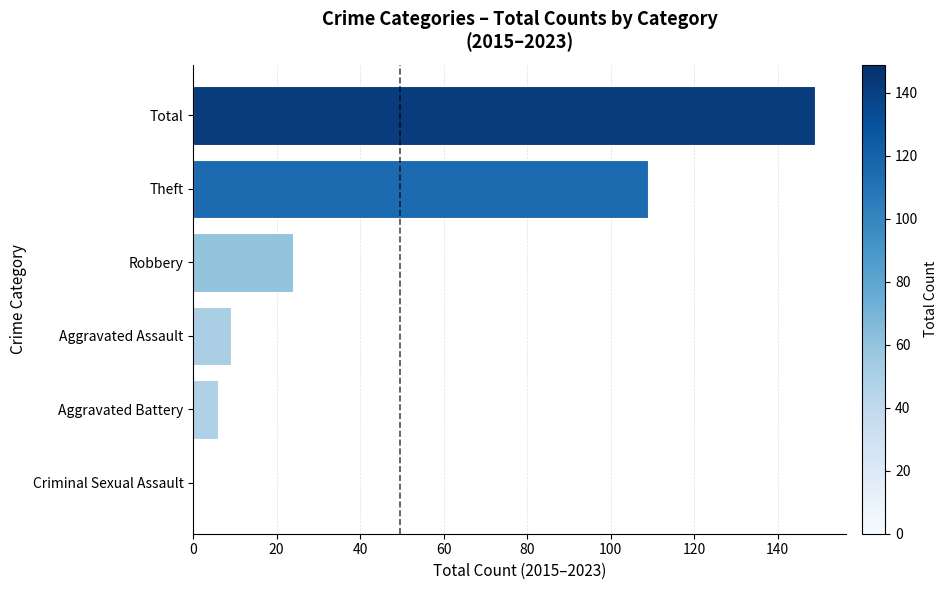

How many distinct data groups are displayed?

1